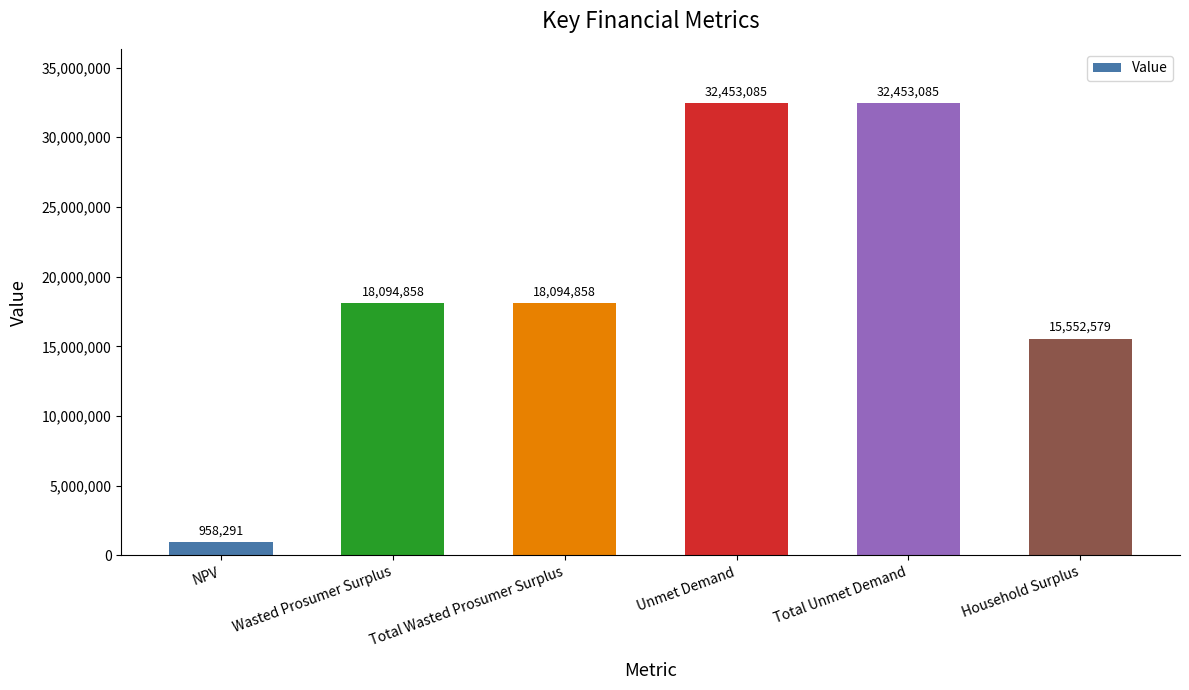

At which label is the value closest to 16705688?

Household Surplus